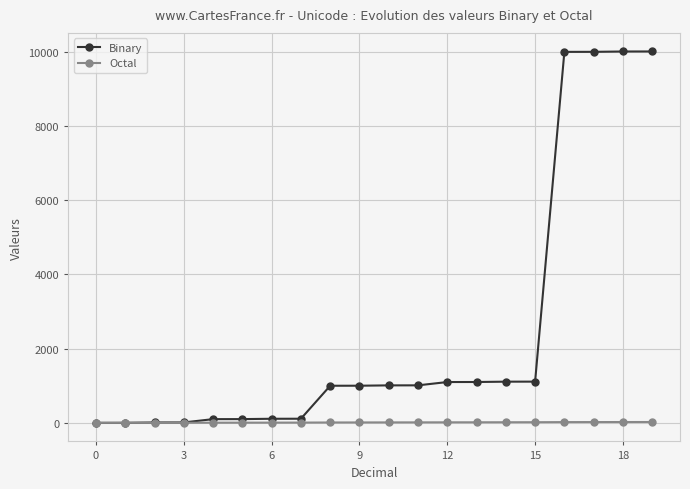

At how many categories does at least one series exceed 8695?

4